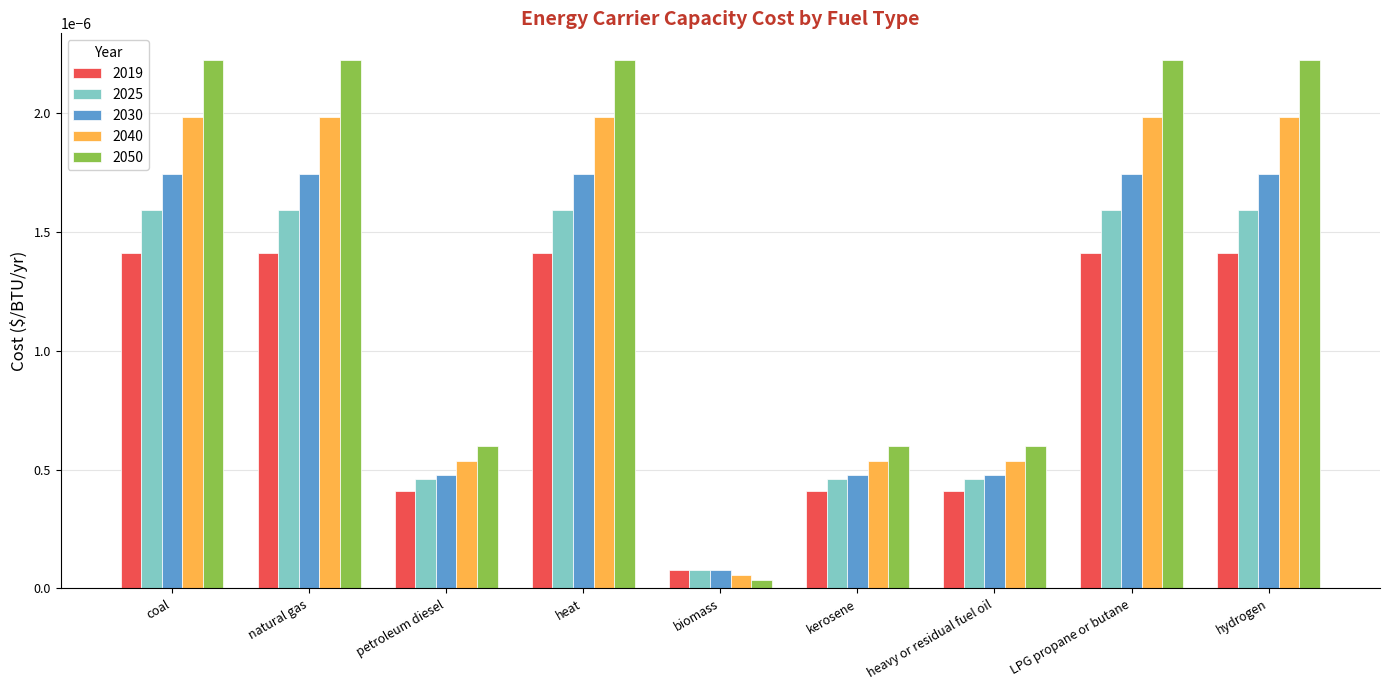

Which category has the lowest value in the 2025 series?

biomass